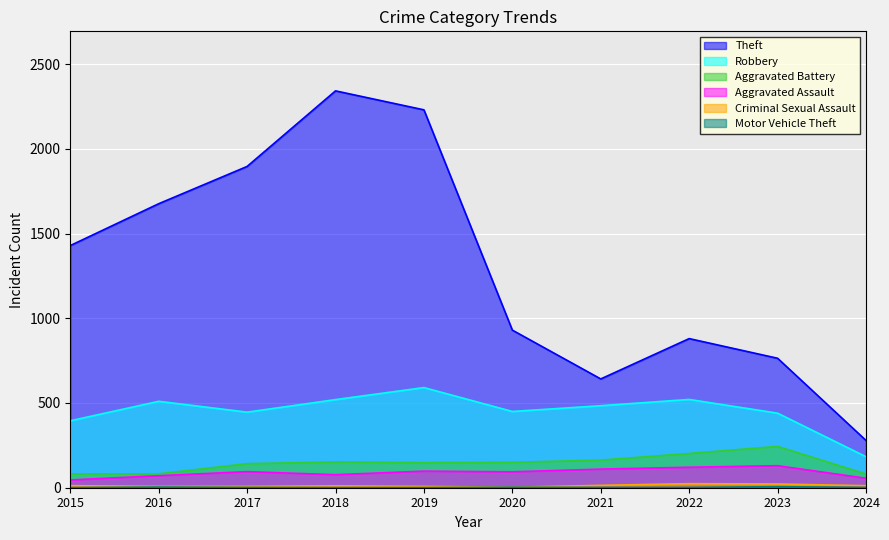

Reading right to left, transcribe all the data shown in this chart.

Robbery: 2024=183	2023=440	2022=521	2021=484	2020=450	2019=591	2018=520	2017=446	2016=510	2015=395
Theft: 2024=279	2023=764	2022=880	2021=642	2020=930	2019=2230	2018=2342	2017=1896	2016=1676	2015=1429
Aggravated Battery: 2024=81	2023=244	2022=202	2021=163	2020=150	2019=148	2018=152	2017=142	2016=82	2015=82
Aggravated Assault: 2024=56	2023=130	2022=121	2021=110	2020=94	2019=98	2018=77	2017=95	2016=71	2015=46
Criminal Sexual Assault: 2024=12	2023=22	2022=24	2021=14	2020=3	2019=8	2018=11	2017=8	2016=8	2015=12
Motor Vehicle Theft: 2024=2	2023=6	2022=2	2021=2	2020=3	2019=1	2018=1	2017=2	2016=4	2015=1